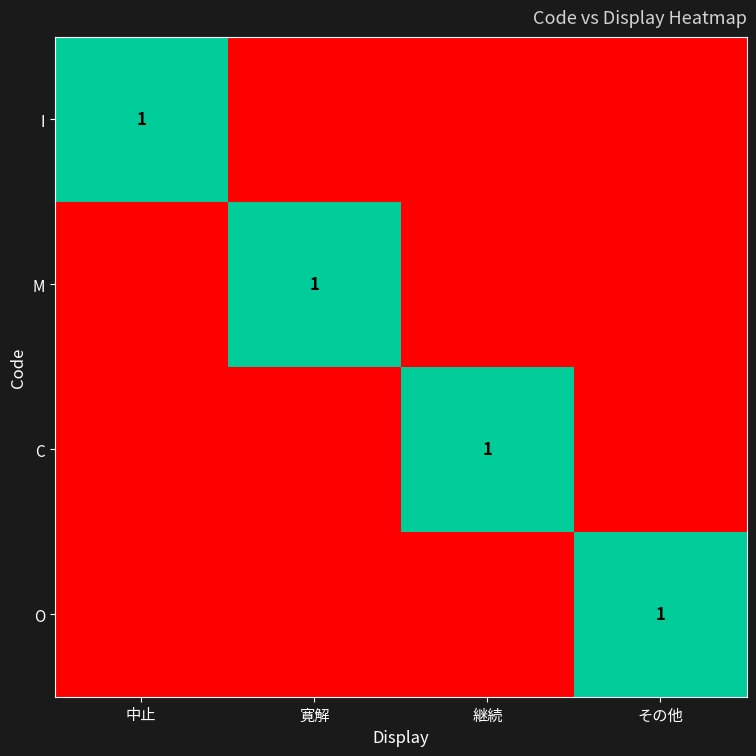

True or false: C has a value of 0 at 継続.

False